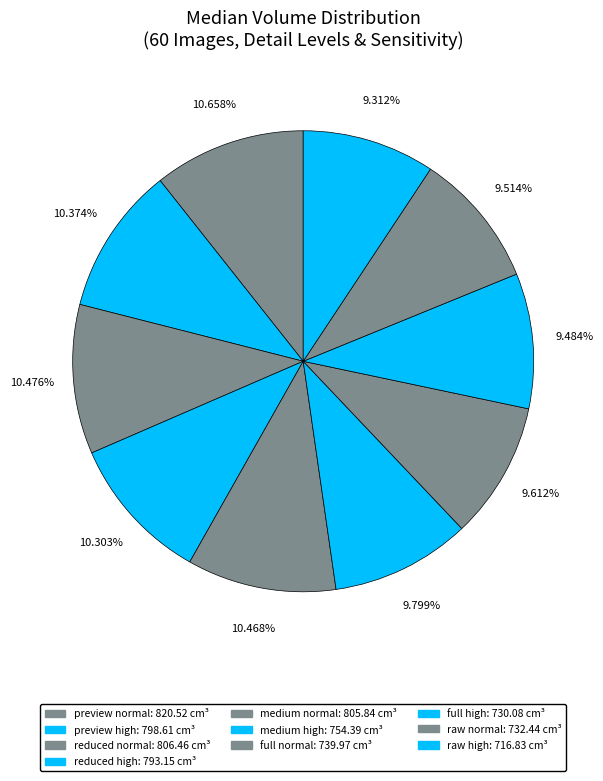

What percentage do full normal and reduced normal together represent?

20.1%